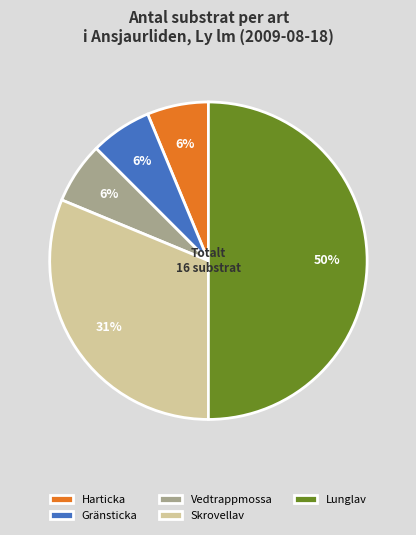

To the nearest percent, what percentage of the pie is Vedtrappmossa?

6%